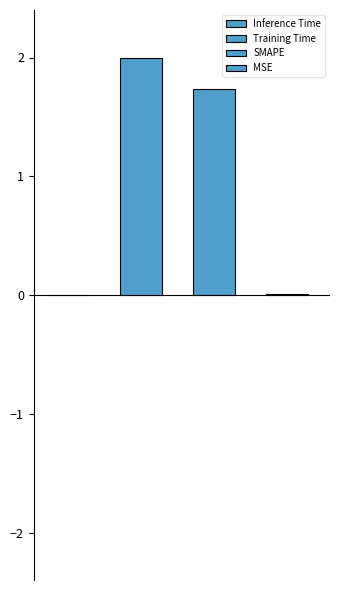

Reading left to right, what are all the values shown in this chart?

0.0	2.0	1.7	0.0